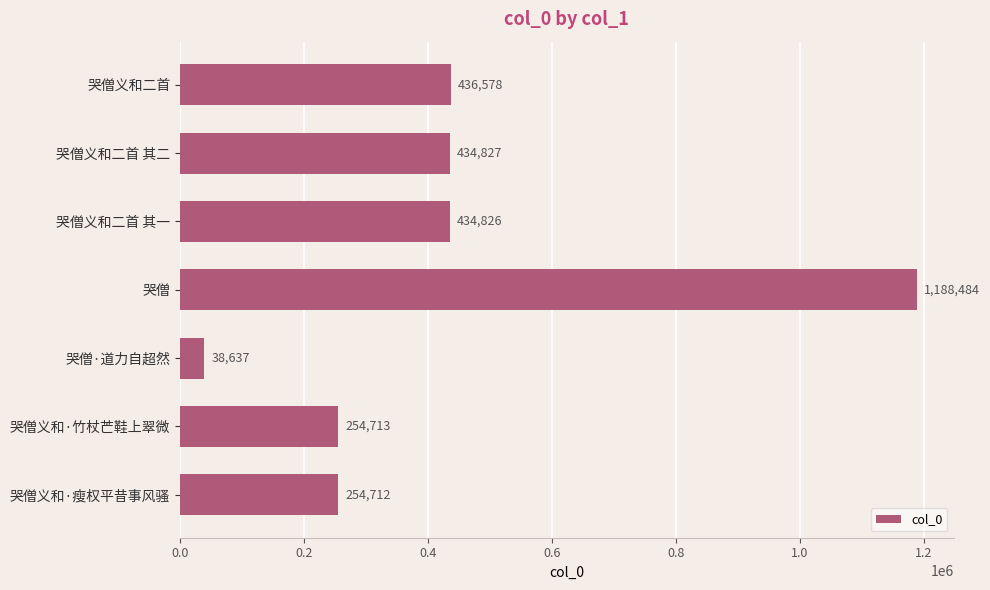

How many data points does each series have?

7